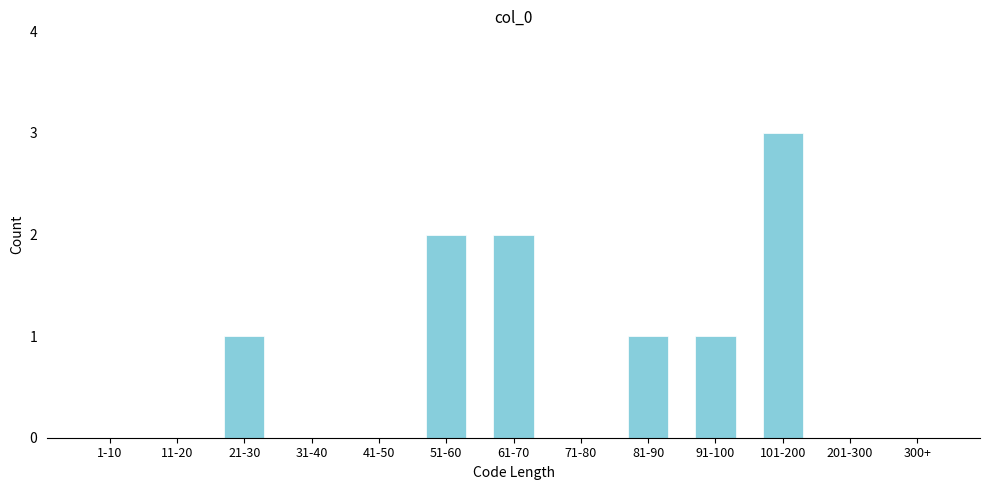

Reading left to right, what are all the values shown in this chart?

1-10=0	11-20=0	21-30=1	31-40=0	41-50=0	51-60=2	61-70=2	71-80=0	81-90=1	91-100=1	101-200=3	201-300=0	300+=0